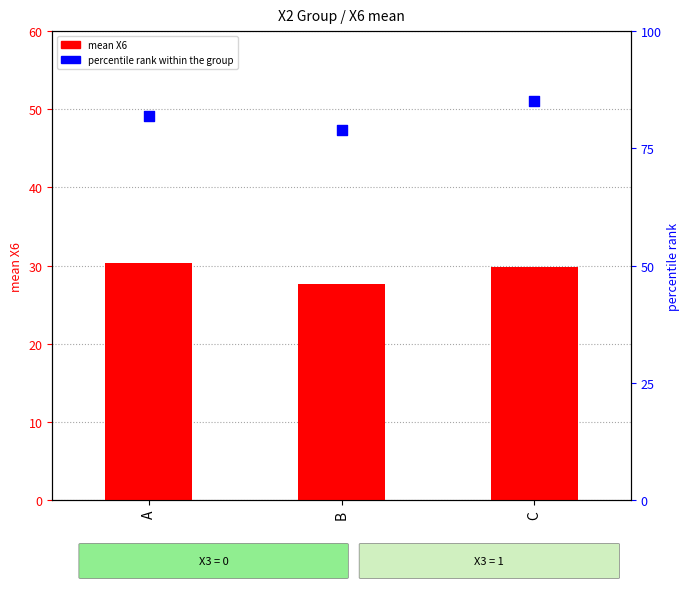

Which series contains the lowest Y value?

mean X6 (count)